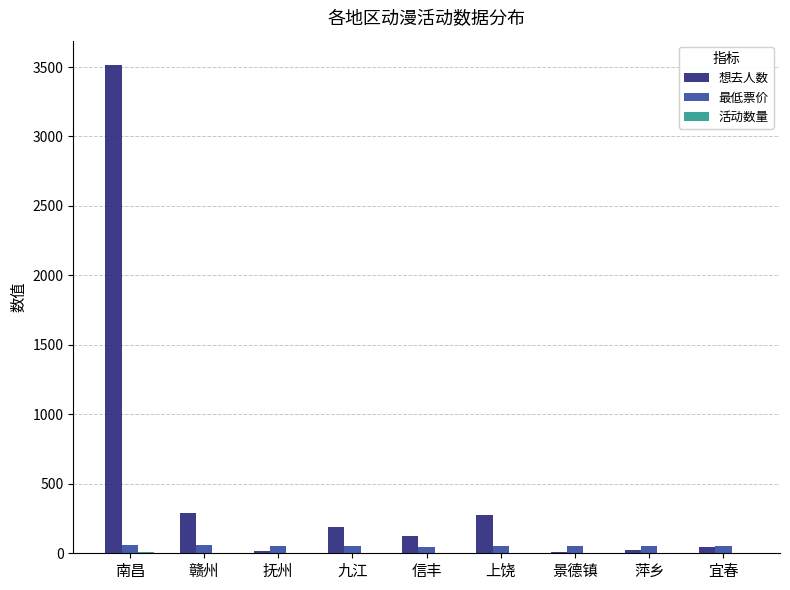

True or false: 想去人数 has a value of 124 at 信丰.

True